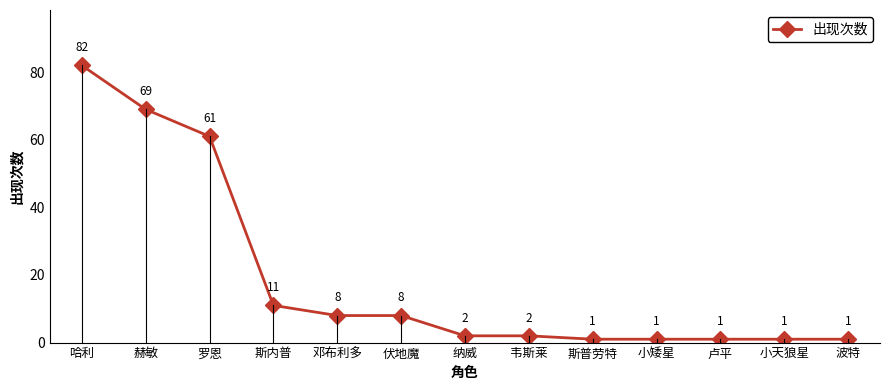

Reading left to right, what are all the values shown in this chart?

哈利=82	赫敏=69	罗恩=61	斯内普=11	邓布利多=8	伏地魔=8	纳威=2	韦斯莱=2	斯普劳特=1	小矮星=1	卢平=1	小天狼星=1	波特=1